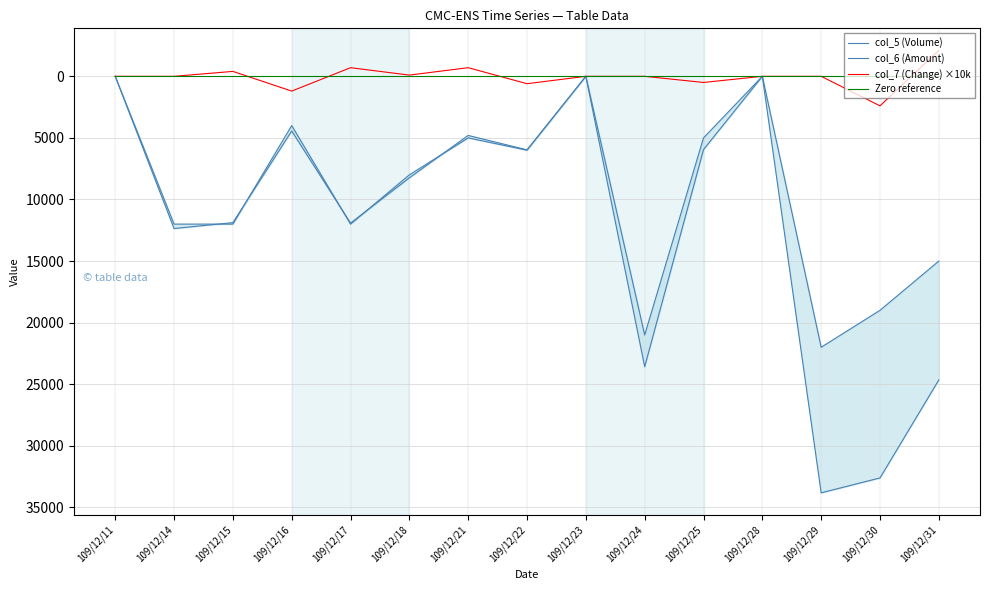

How many values in the col_6 (Amount) series are below 8240?

7